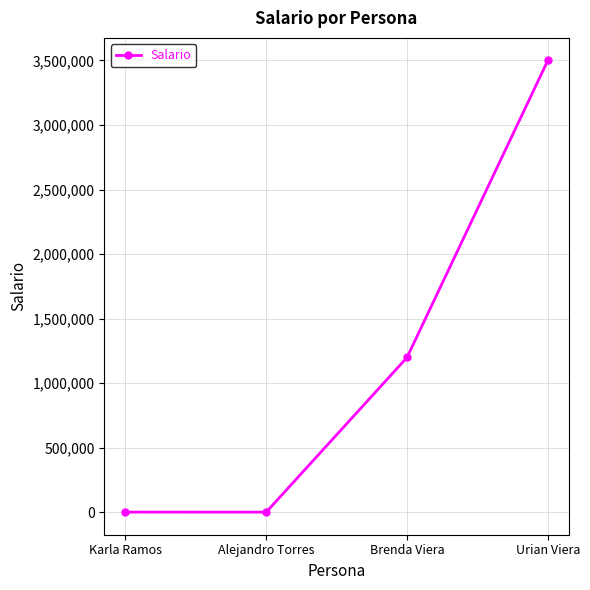

What is the label of the 2nd point from the right?

Brenda Viera